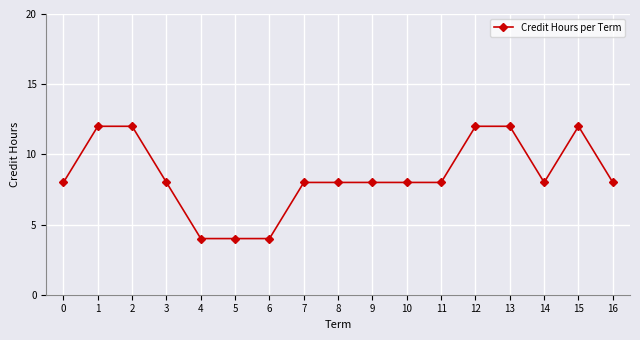

Between 14 and 15, which is larger?

15